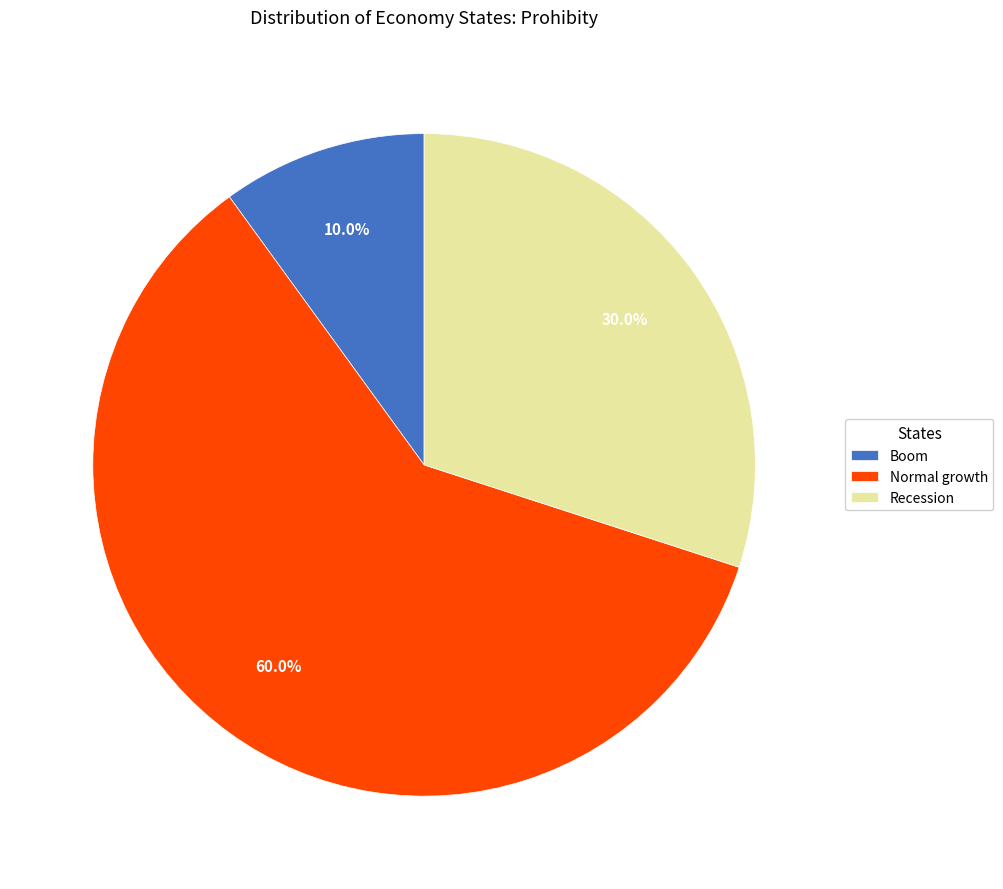

Which slice represents more than half of the pie?

Normal growth